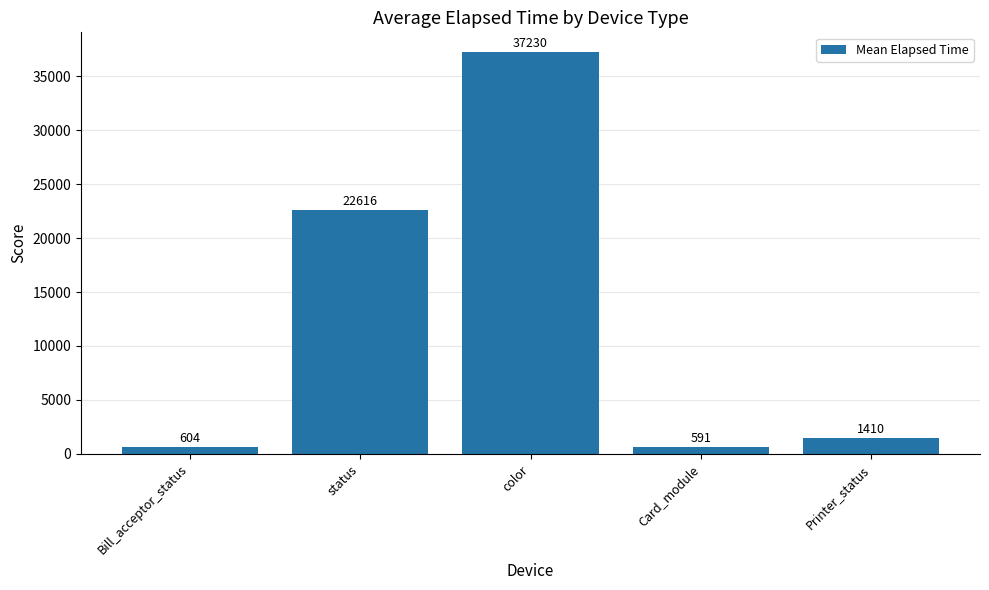

Rank the categories by value from highest to lowest.

color, status, Printer_status, Bill_acceptor_status, Card_module